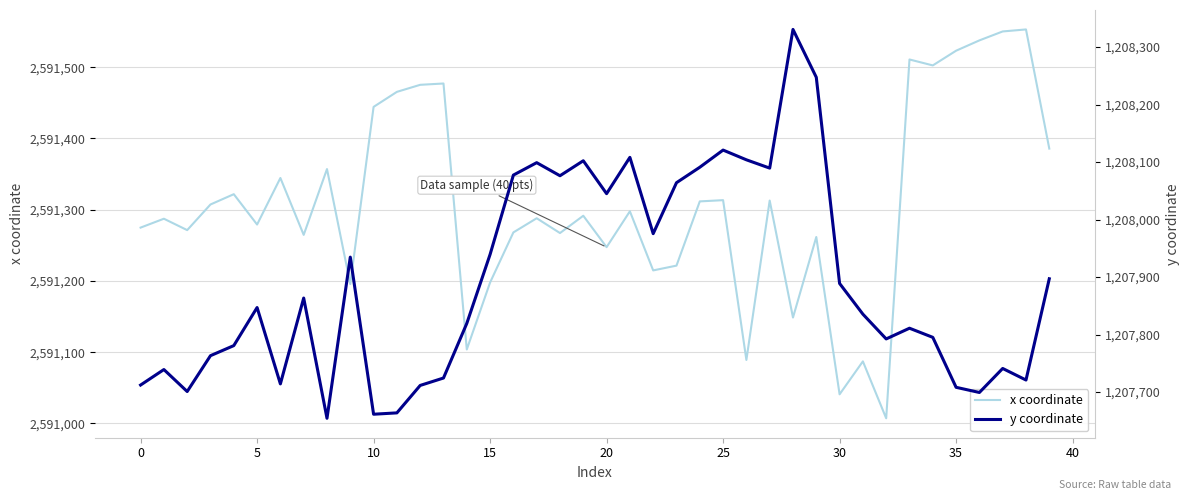

The x coordinate series shows 3602833.5 at 0. True or false?

False